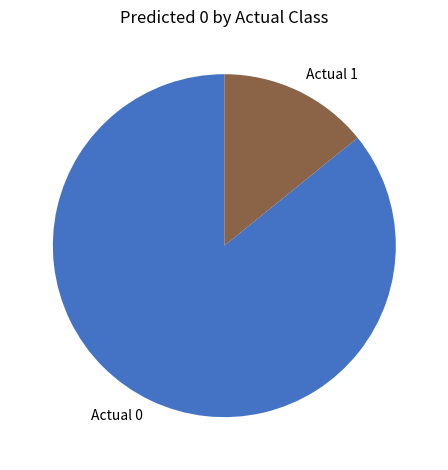

How many slices are in this pie chart?

2